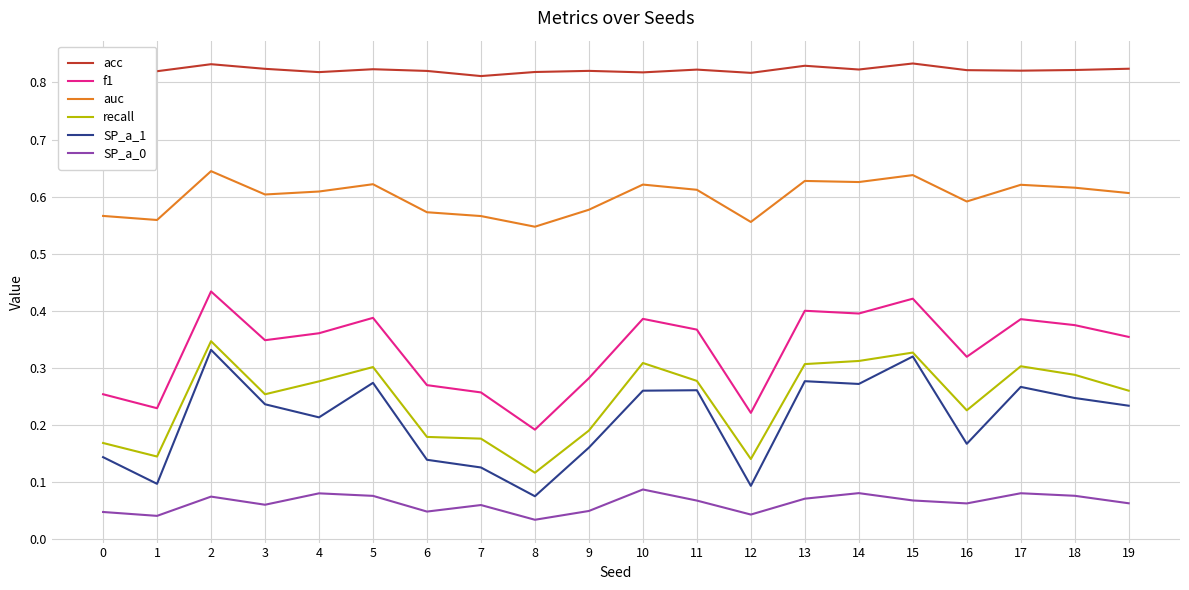

At which label is f1 closest to 0?

8